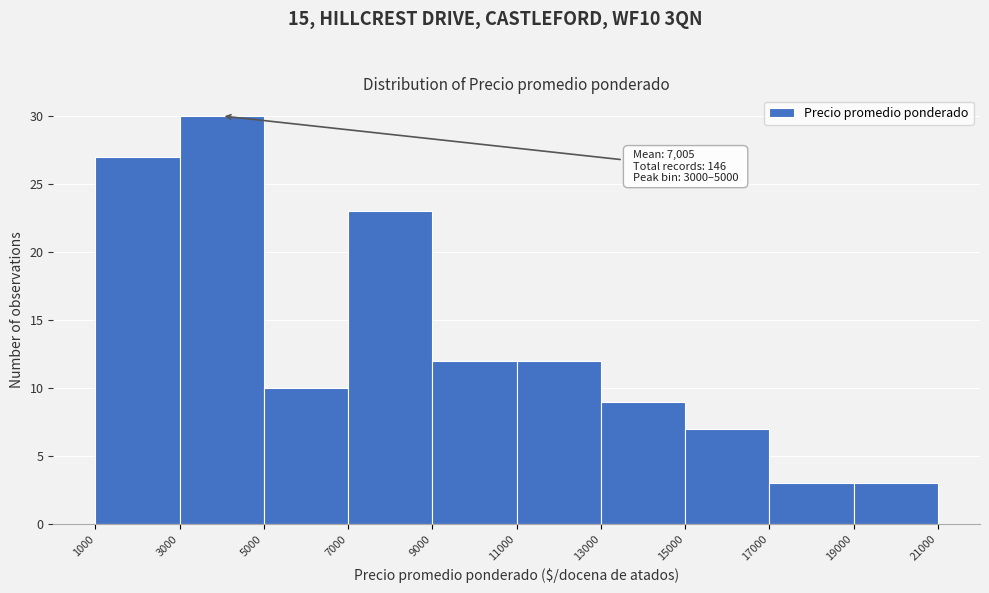

Which range on the x-axis has the tallest bar?

3000 to 5000